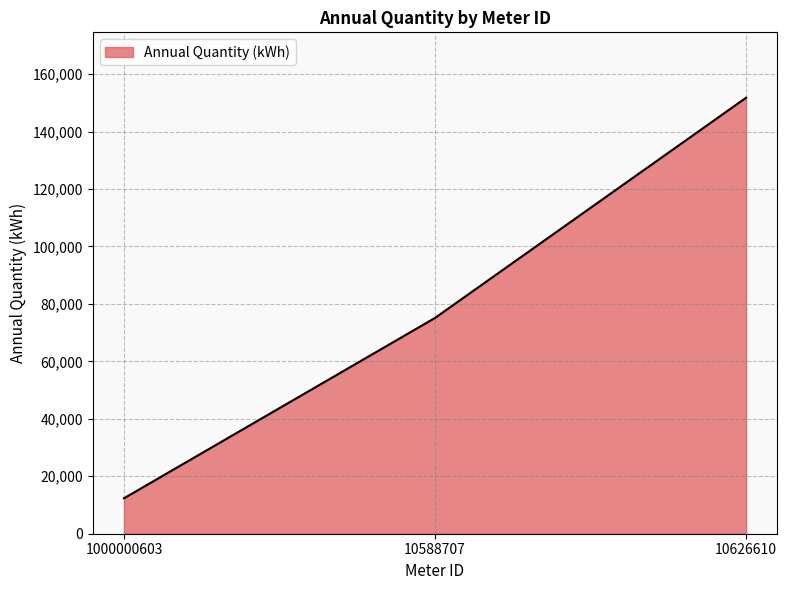

How many lines are shown in the chart?

1